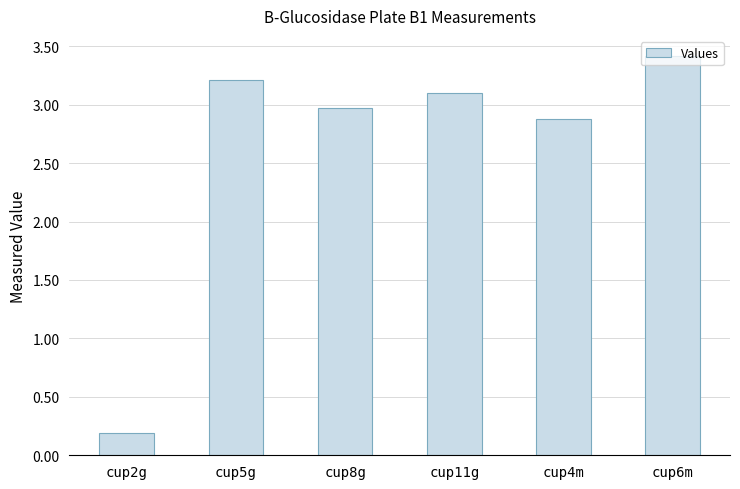

Reading left to right, extract all data points from this chart.

cup2g=0.2	cup5g=3.2	cup8g=3.0	cup11g=3.1	cup4m=2.9	cup6m=3.4